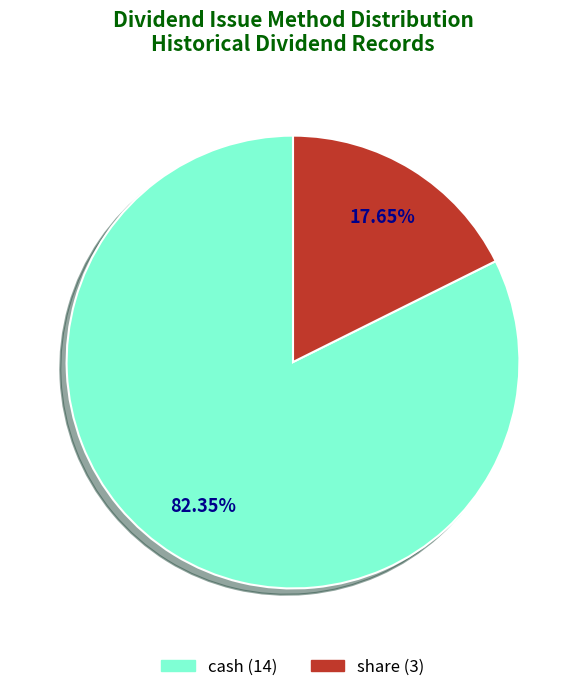

The share slice represents 30% of the pie. True or false?

False